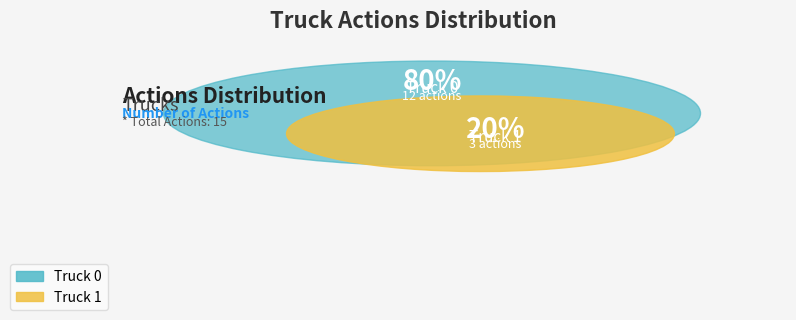

What percentage is NOT represented by Truck 1?

80.0%